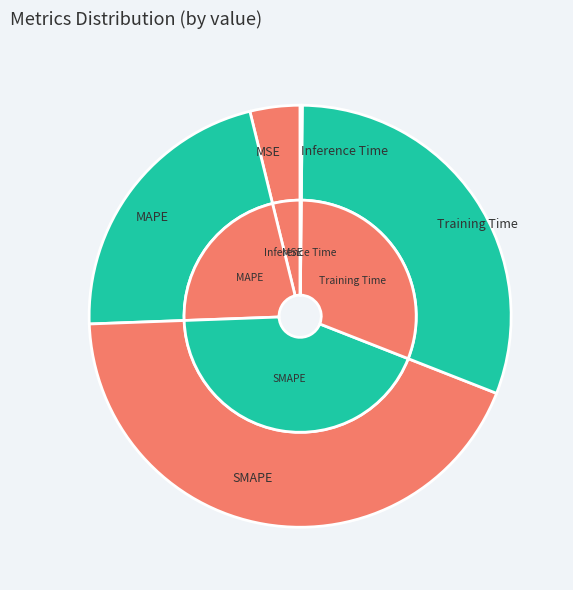

Approximately how many times larger is the value at Training Time compared to SMAPE?

0.7